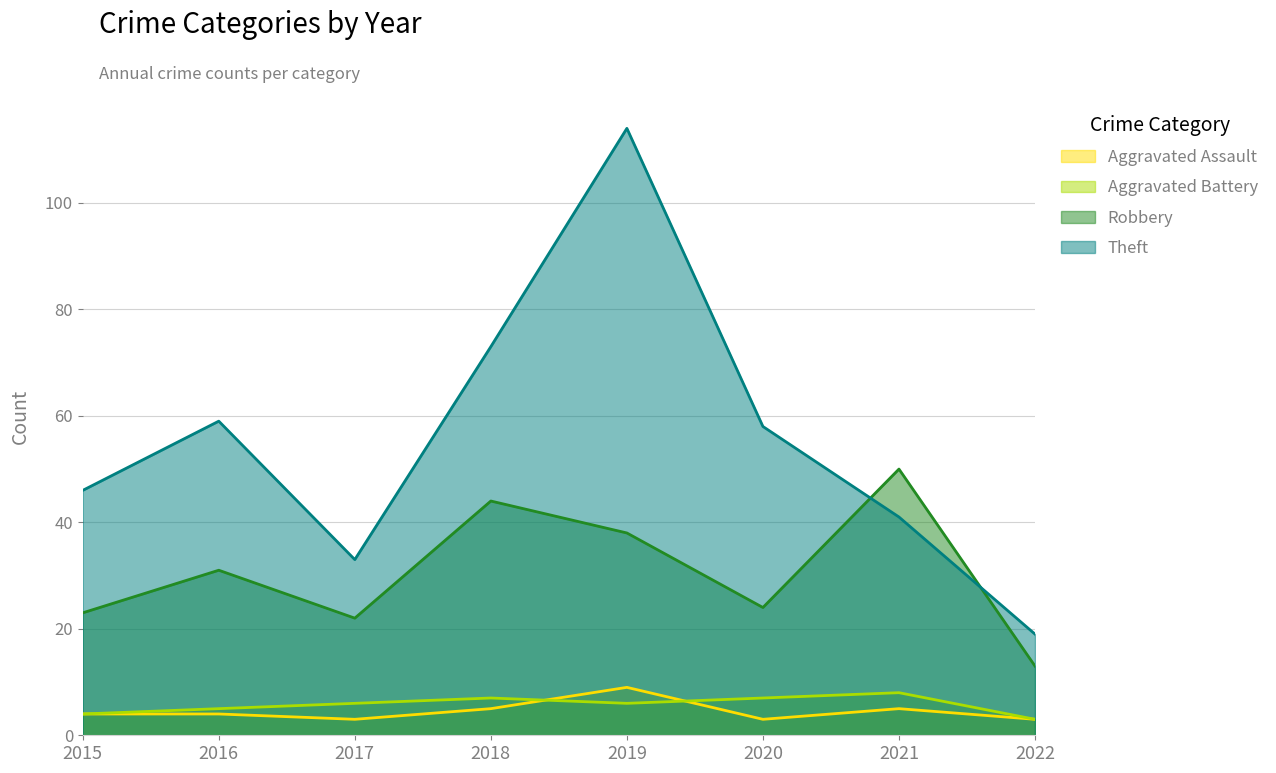

Reading left to right, transcribe all the data shown in this chart.

Aggravated Assault: 2015=4	2016=4	2017=3	2018=5	2019=9	2020=3	2021=5	2022=3
Aggravated Battery: 2015=4	2016=5	2017=6	2018=7	2019=6	2020=7	2021=8	2022=3
Robbery: 2015=23	2016=31	2017=22	2018=44	2019=38	2020=24	2021=50	2022=13
Theft: 2015=46	2016=59	2017=33	2018=73	2019=114	2020=58	2021=41	2022=19